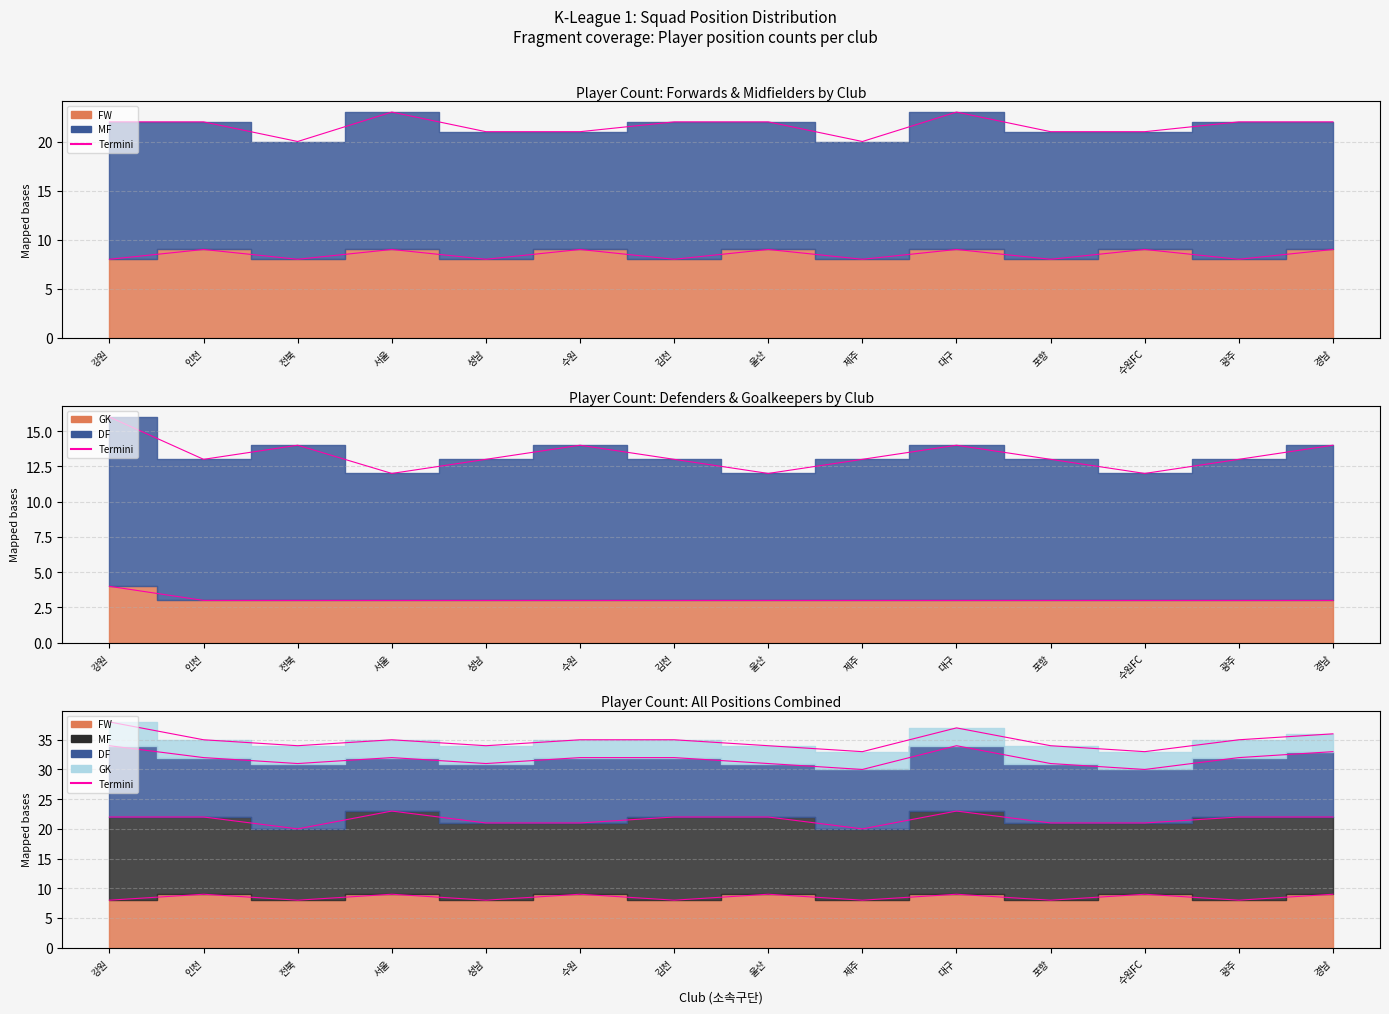

The value of MF_line at 수원FC is 29. True or false?

False